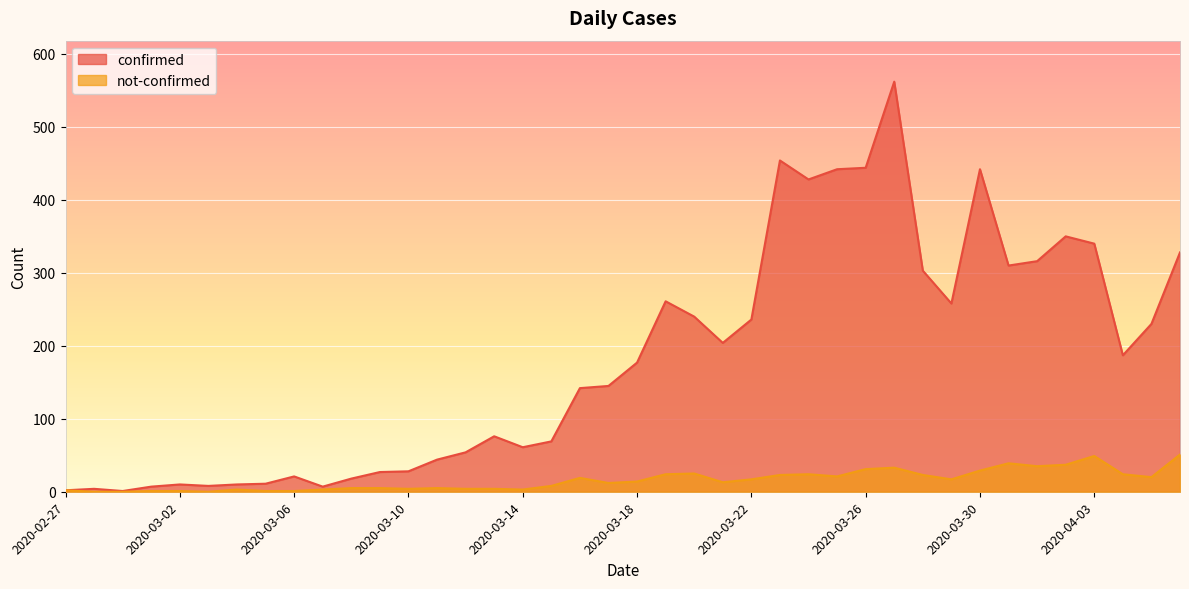

How many values in the confirmed series are below 177?

20